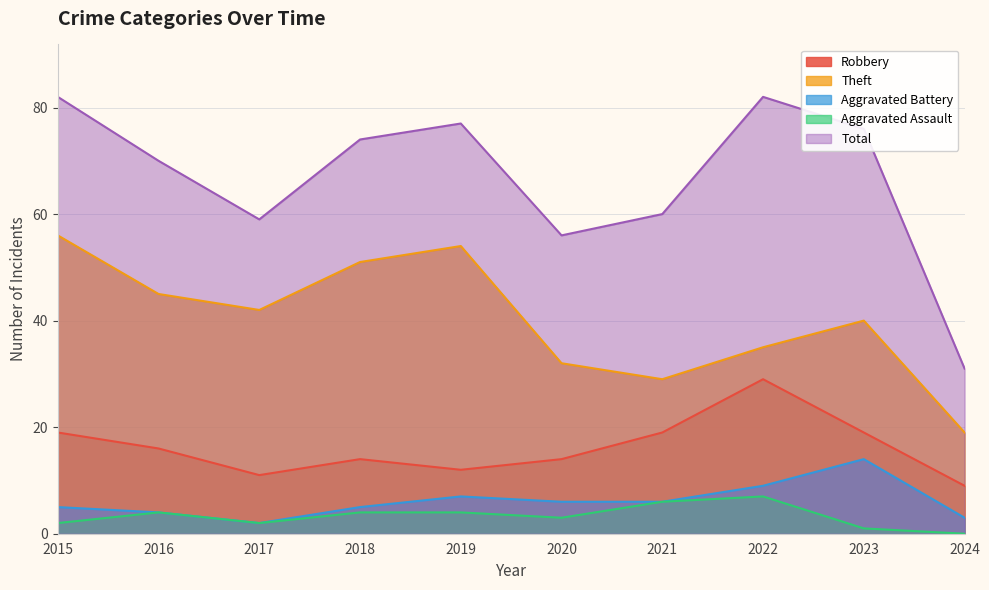

True or false: Total and Robbery intersect in this chart.

False